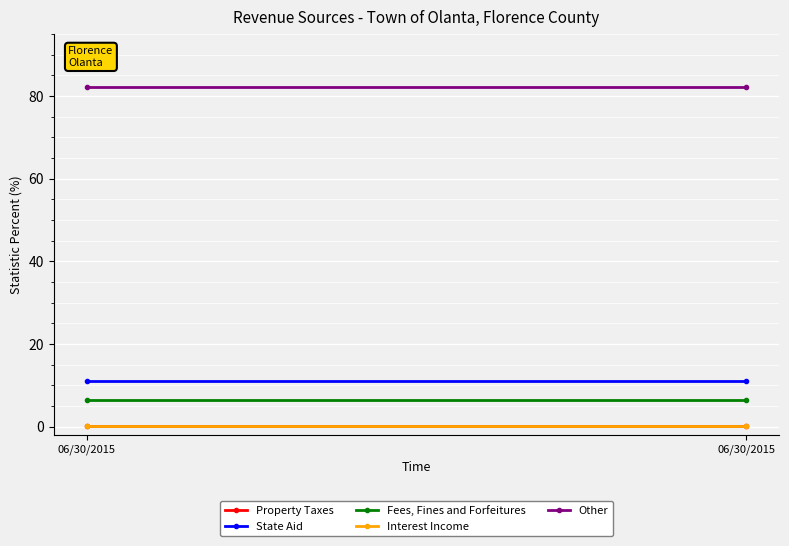

What is the lowest value of the State Aid series?

11.1